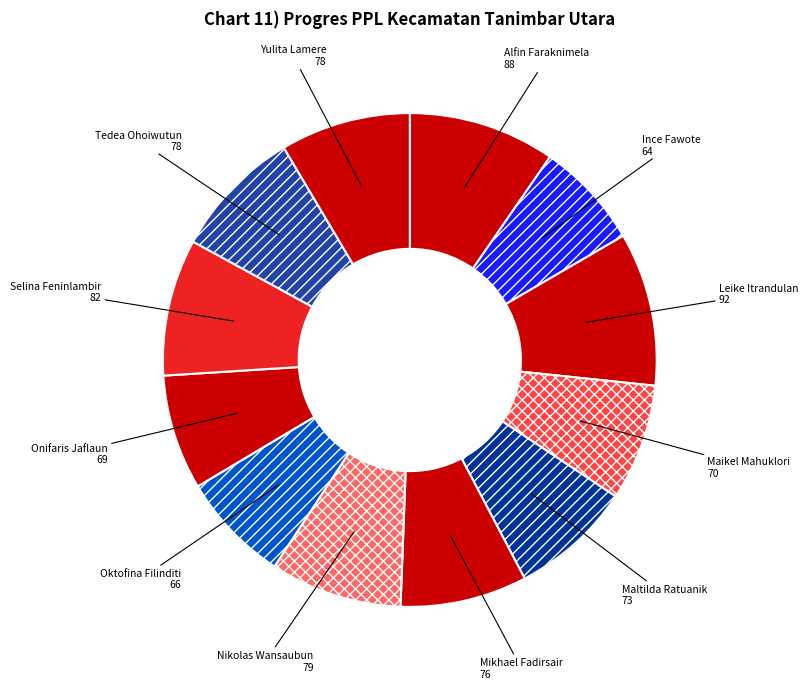

Between Tedea Ohoiwutun and Maikel Mahuklori, which is larger?

Tedea Ohoiwutun